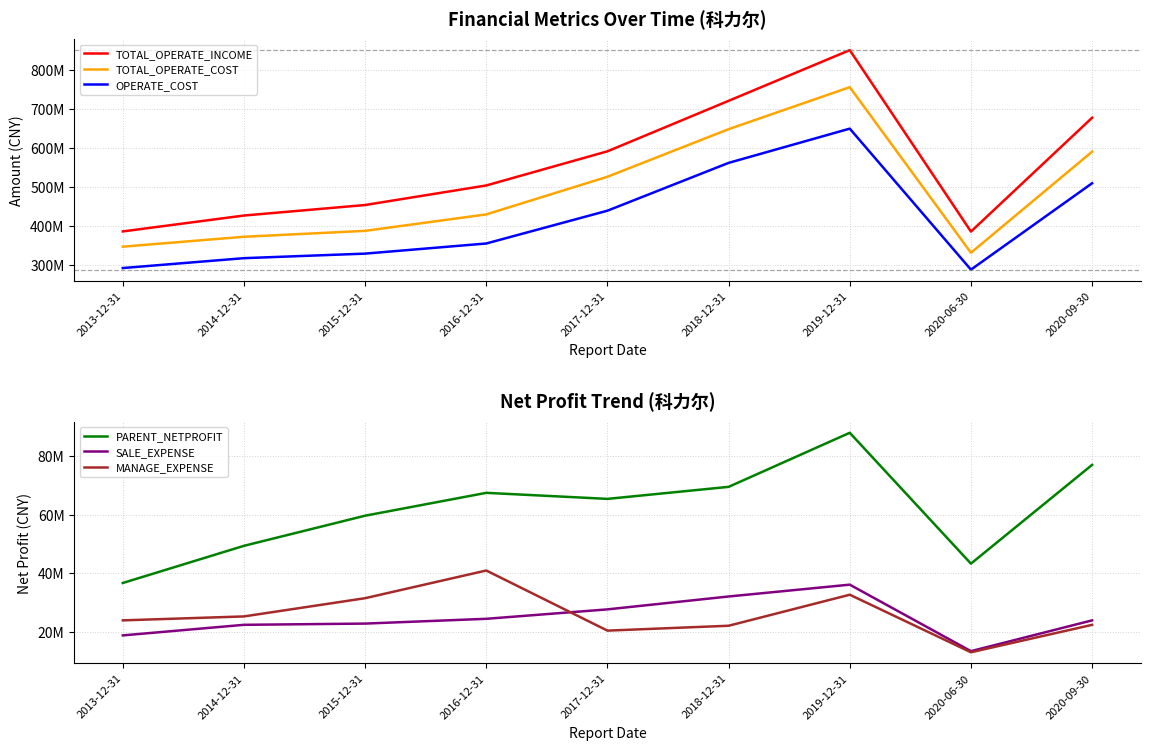

How many data points in MANAGE_EXPENSE are less than 23901593?

4